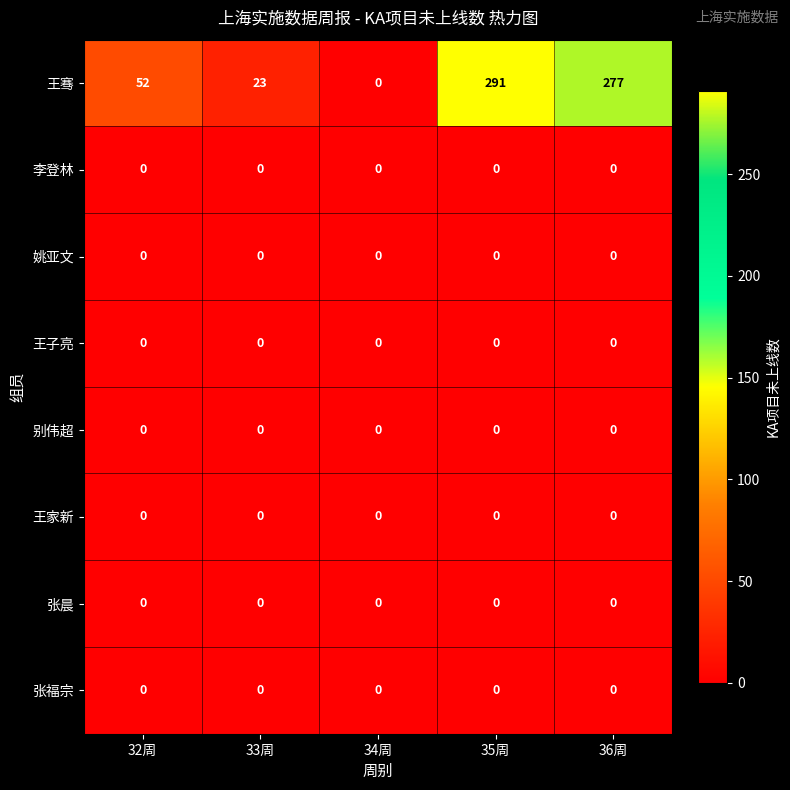

Which series has the largest range (max minus min)?

王骞